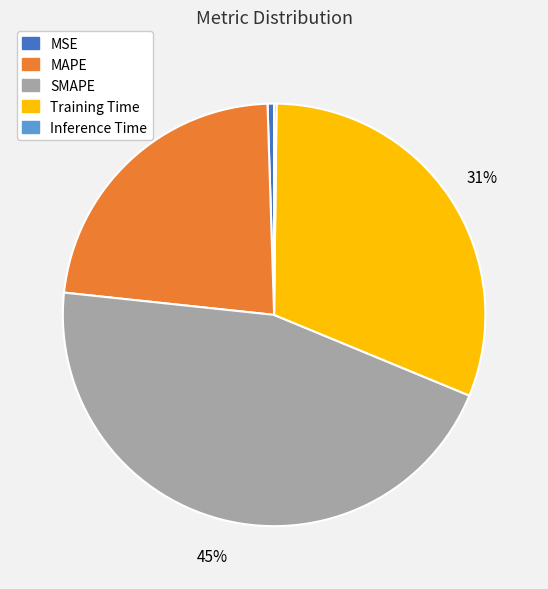

Is it true that SMAPE is 31% of the pie?

False